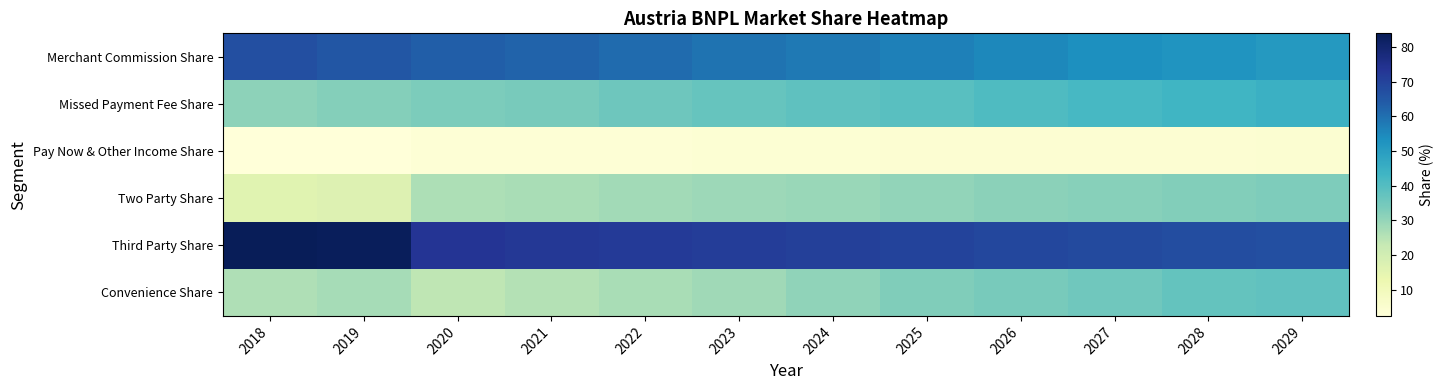

At which category is the sum across all series the highest?

2029